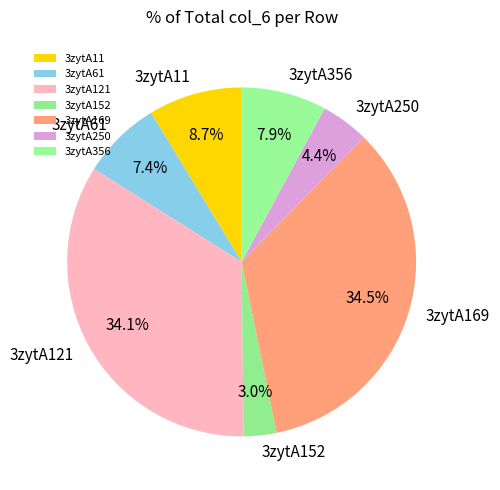

Between 3zytA121 and 3zytA356, which is larger?

3zytA121